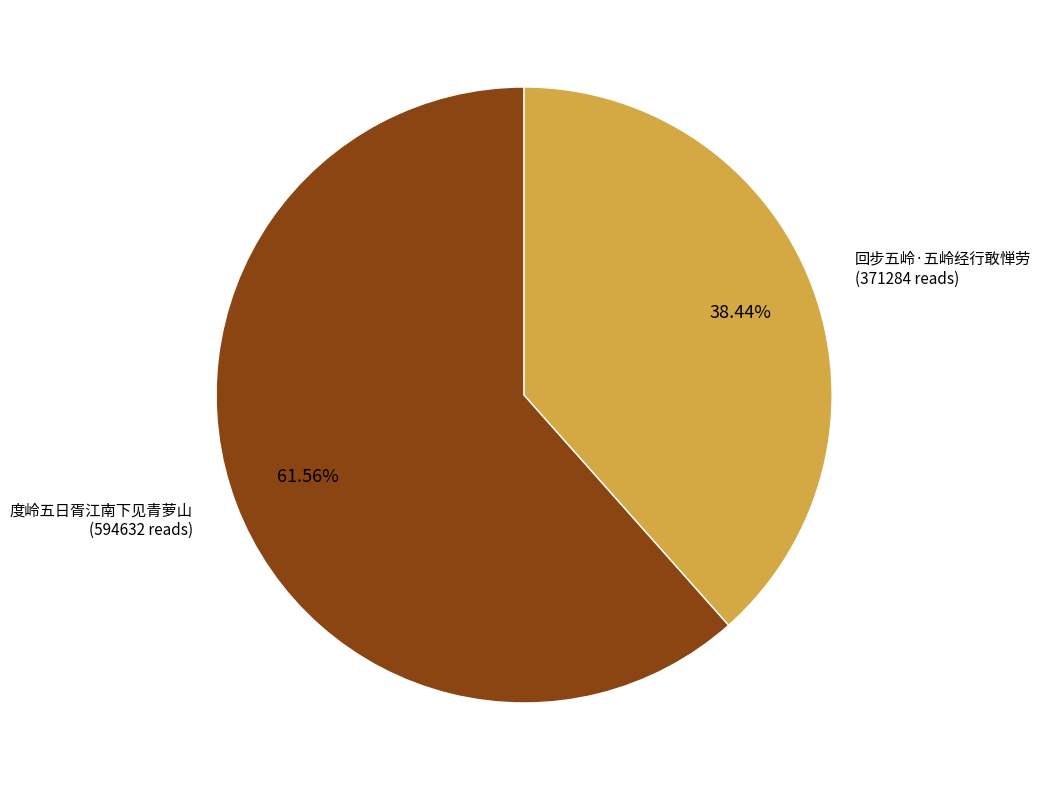

Does any single category account for the majority?

Yes